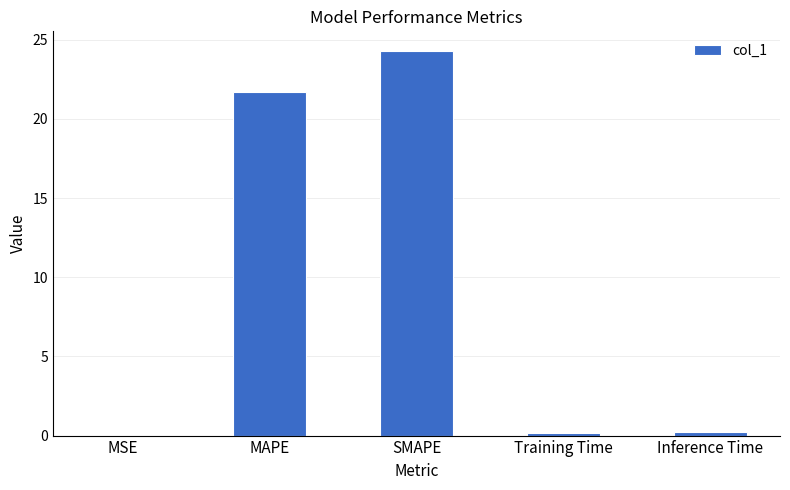

Which label corresponds to the largest value in the chart?

SMAPE